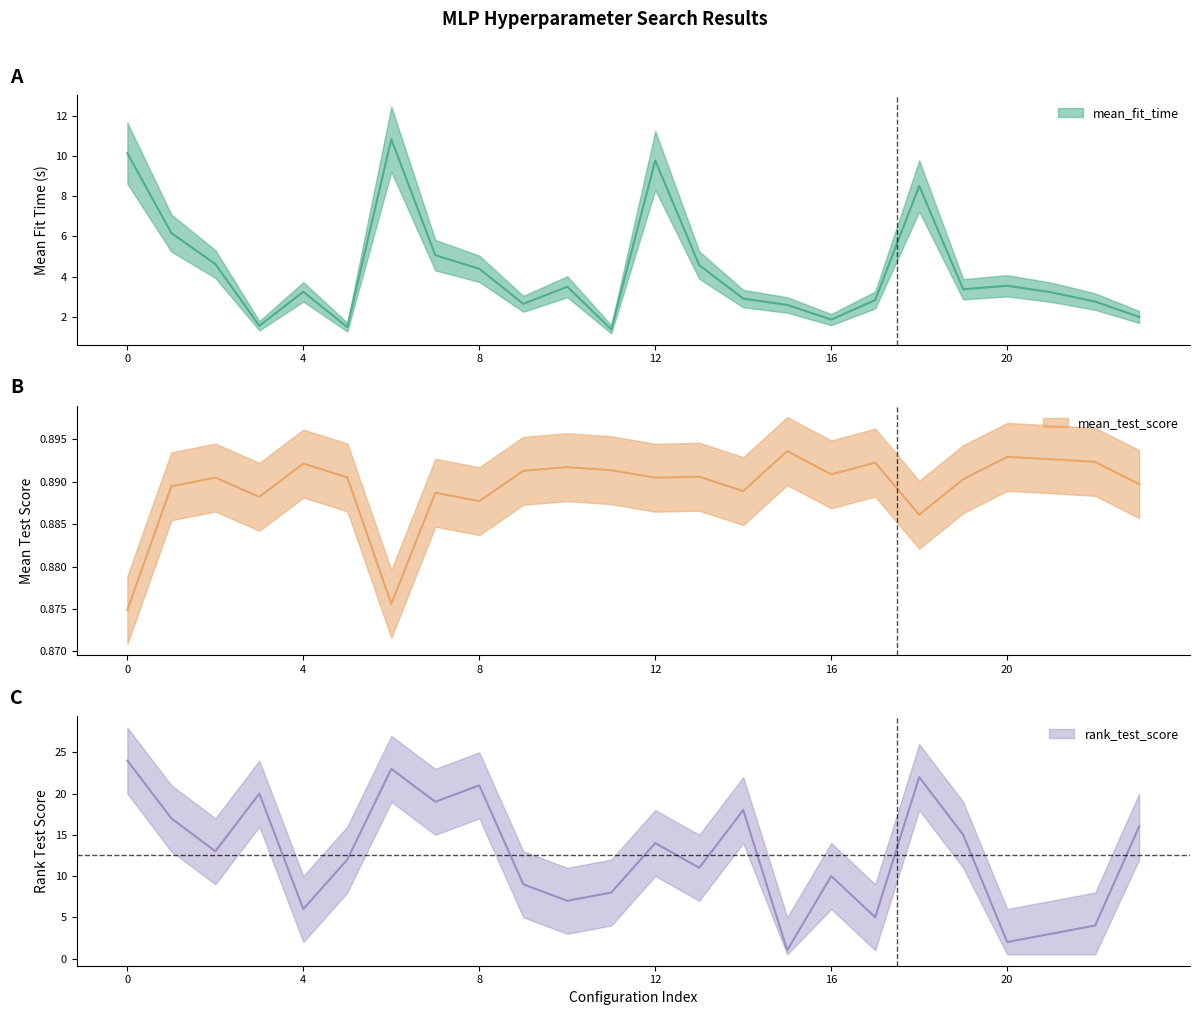

How many times do mean_fit_time and rank_test_score cross each other?

4